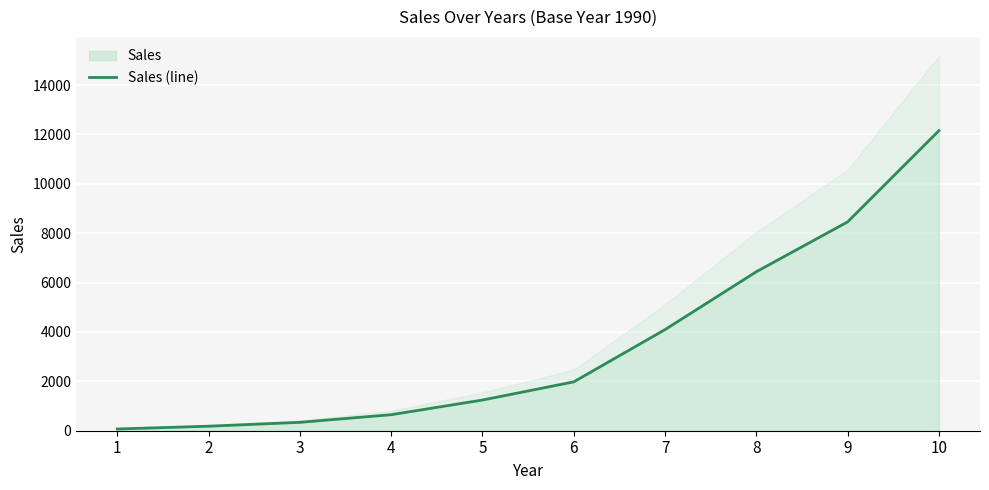

Which has a higher value, 3 or 10?

10